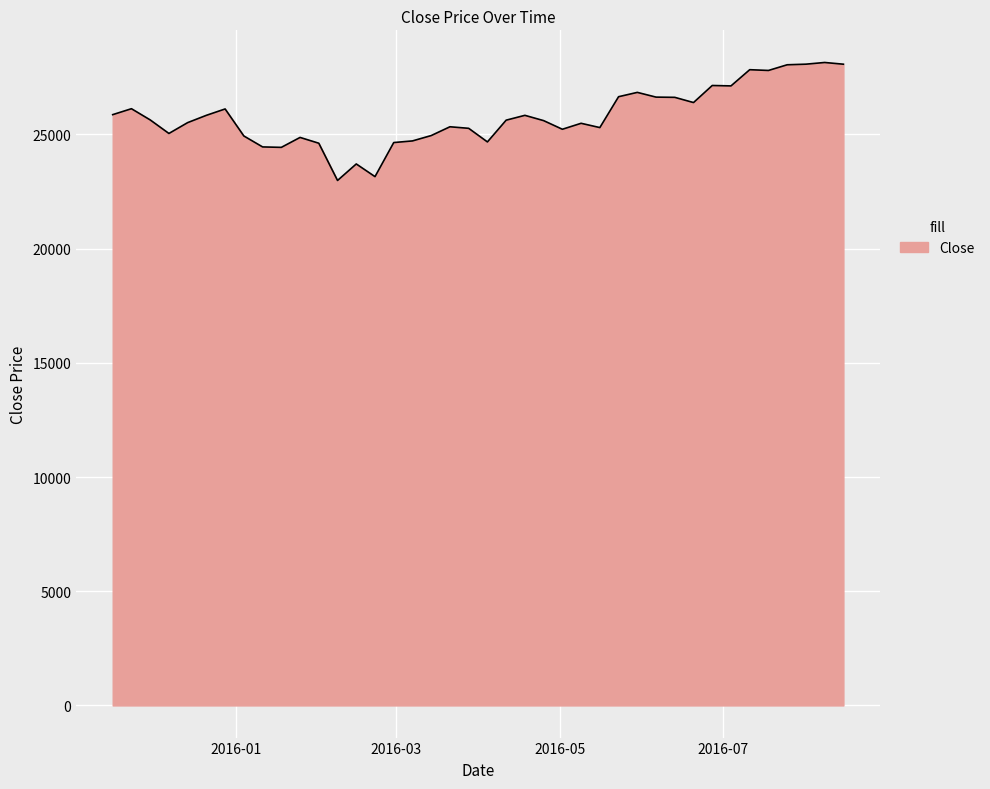

How many lines are shown in the chart?

1